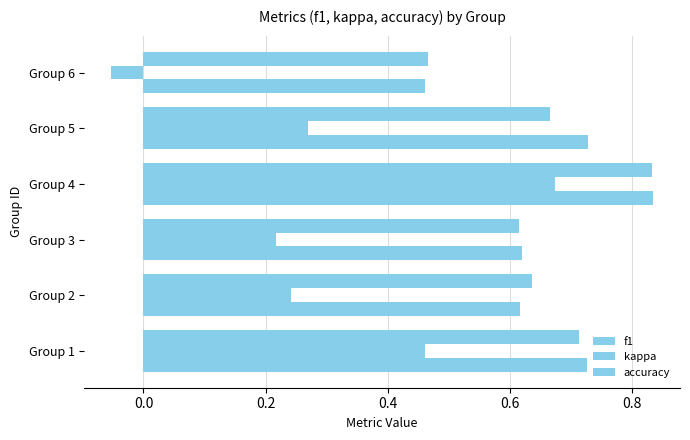

How many values in kappa are above zero?

5